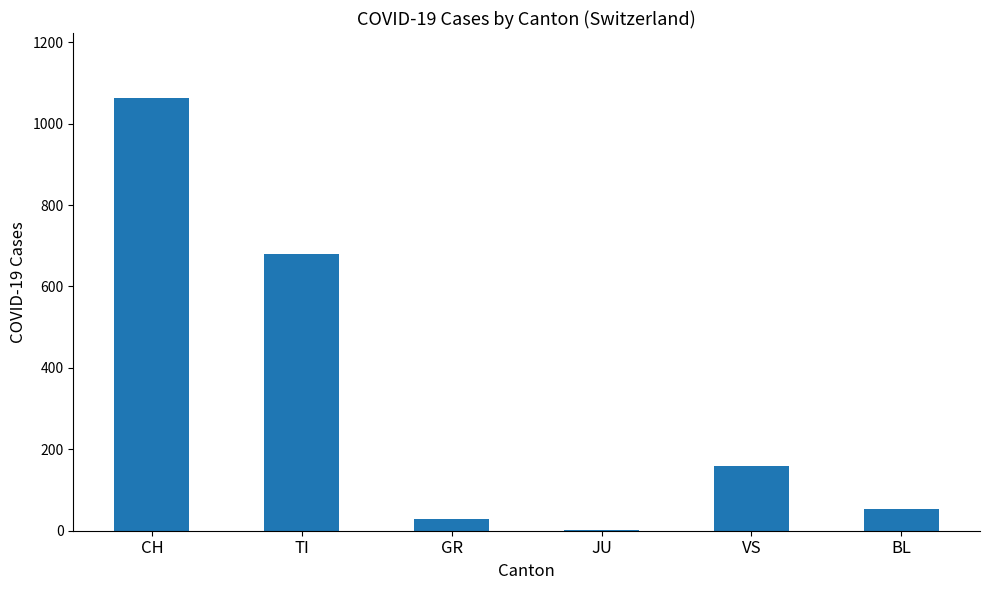

What value does the data have at TI?

680